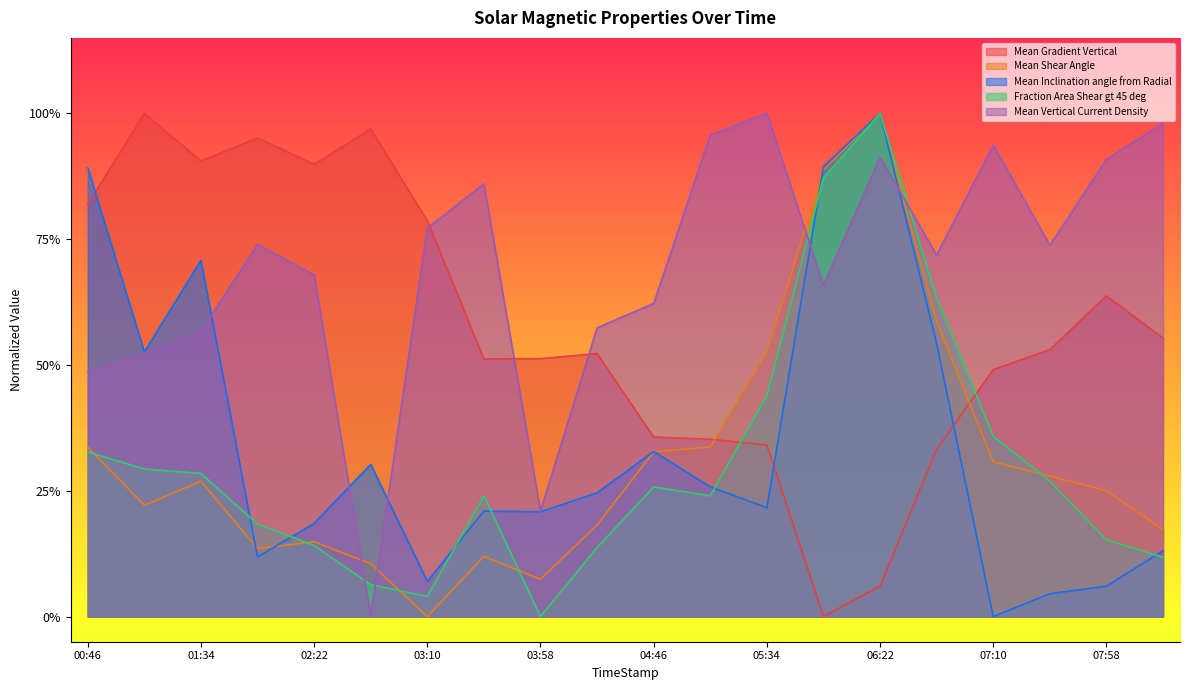

What are all the series names shown in the legend?

Mean Gradient Vertical, Mean Shear Angle, Mean Inclination angle from Radial, Fraction Area Shear gt 45 deg, Mean Vertical Current Density